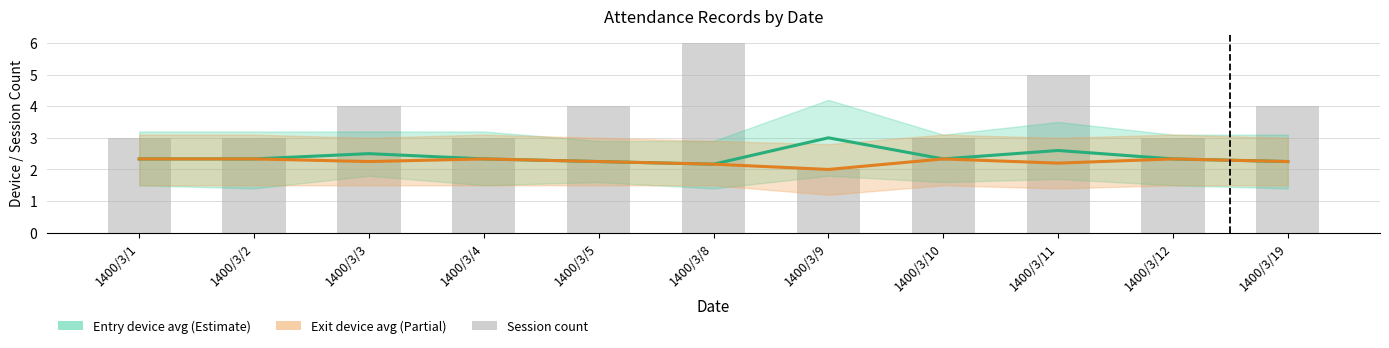

How many values in the Exit device avg series exceed 2?

10